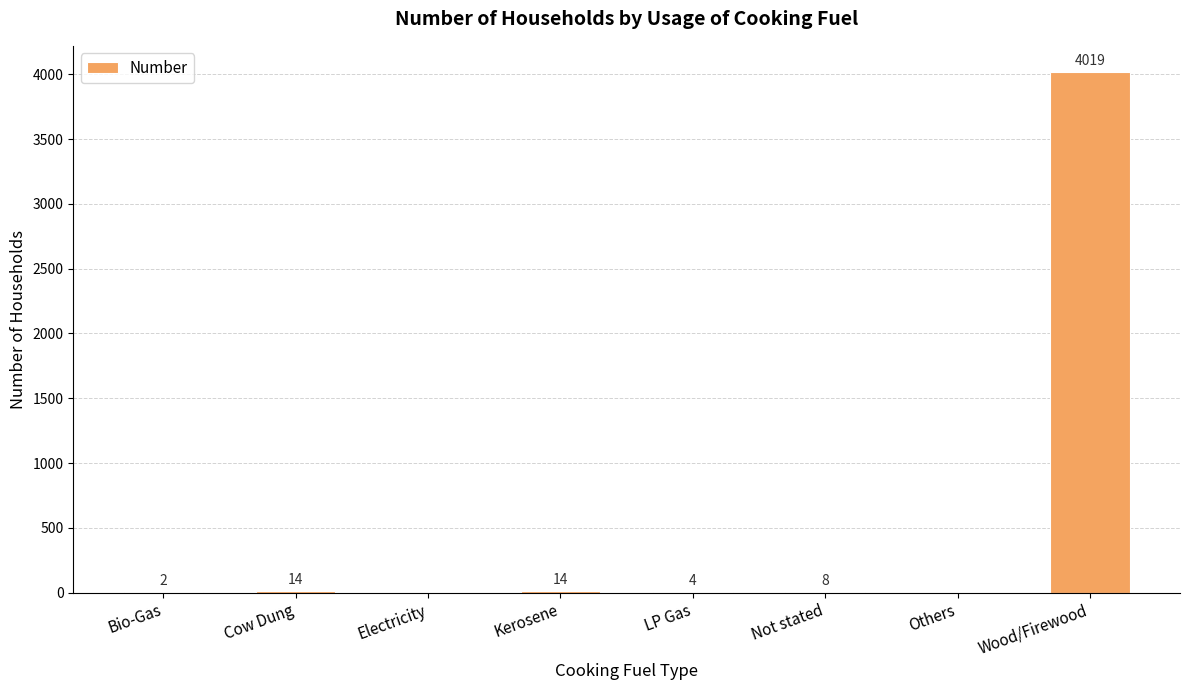

Is it true that the value at LP Gas is 4?

True